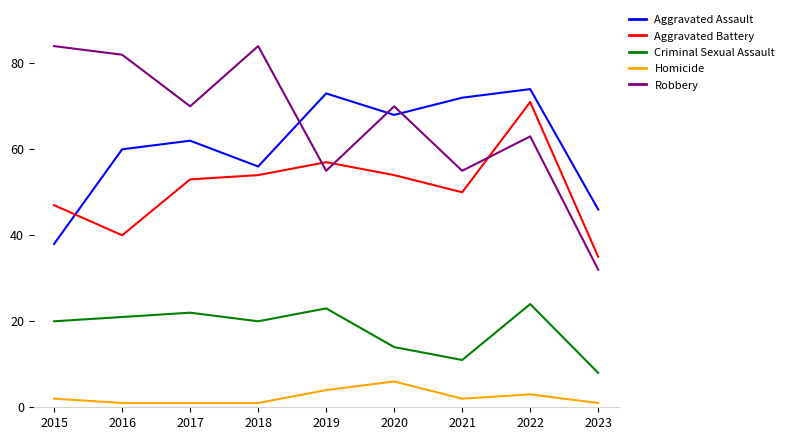

In Criminal Sexual Assault, how many points are lower than both neighbors (excluding endpoints)?

2